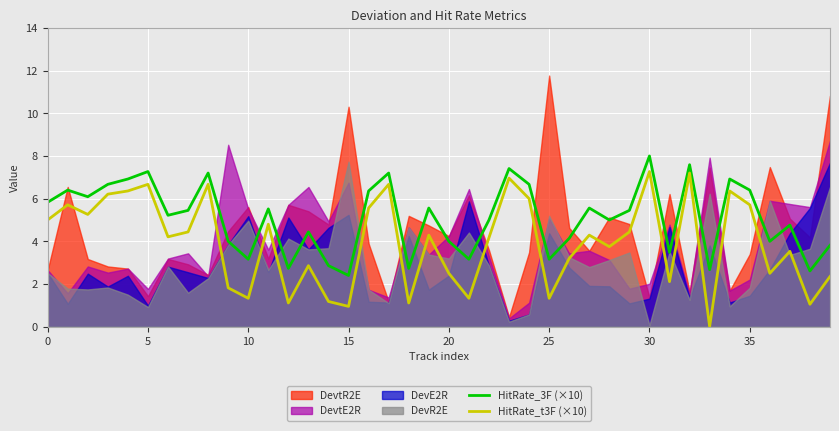

What is the maximum value for HitRate_t3F (×10)?

7.3